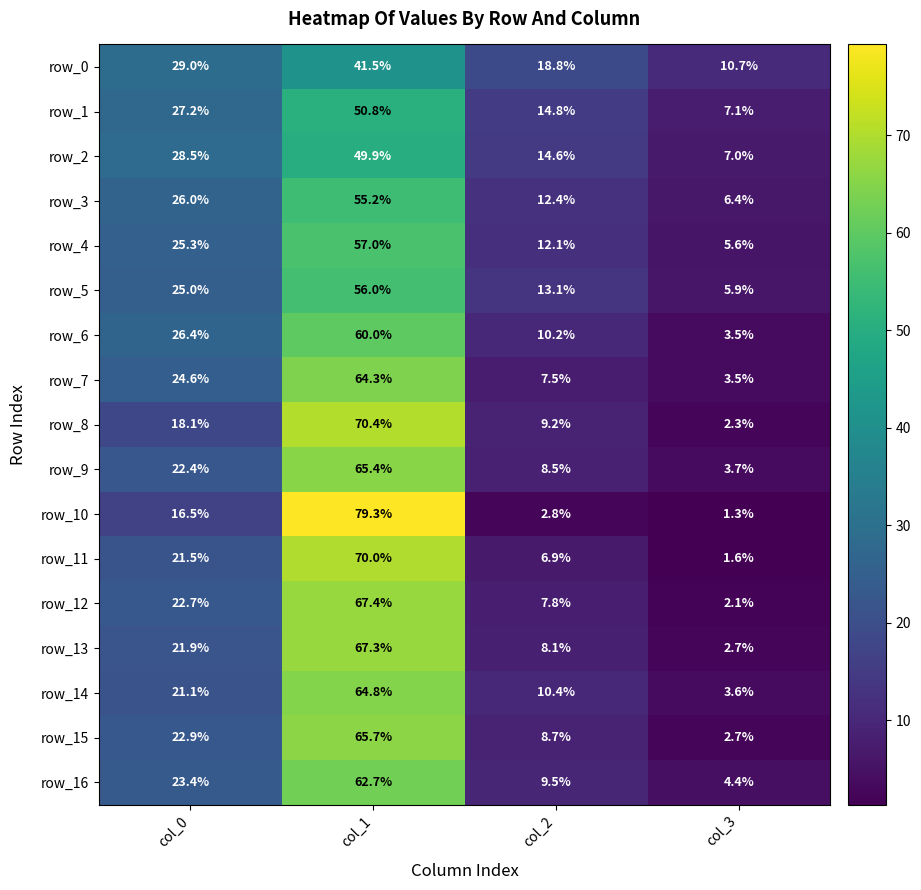

The row_11 series shows 70.0 at col_1. True or false?

True